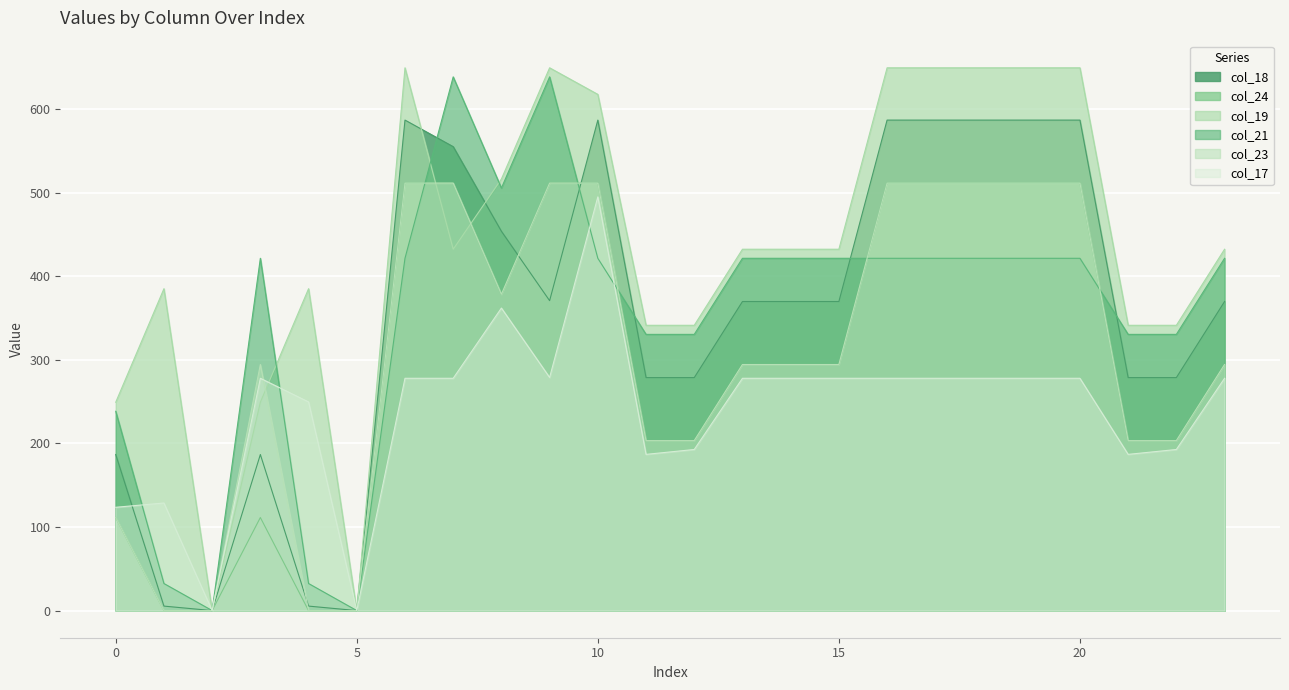

Is the value of col_21 at 12 greater than the value of col_24 at 20?

No